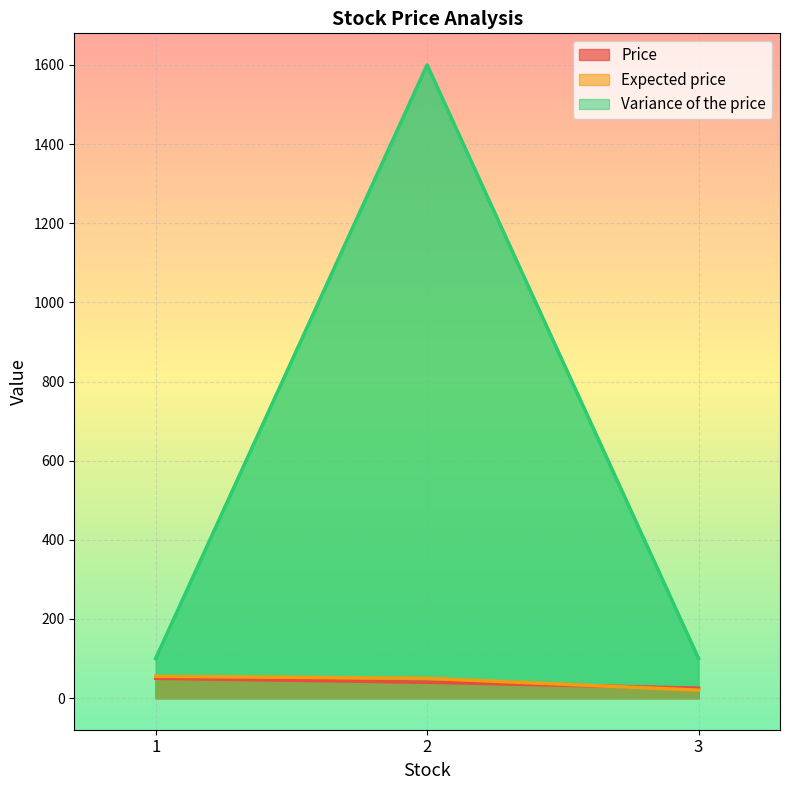

At which category is the sum across all series the highest?

2